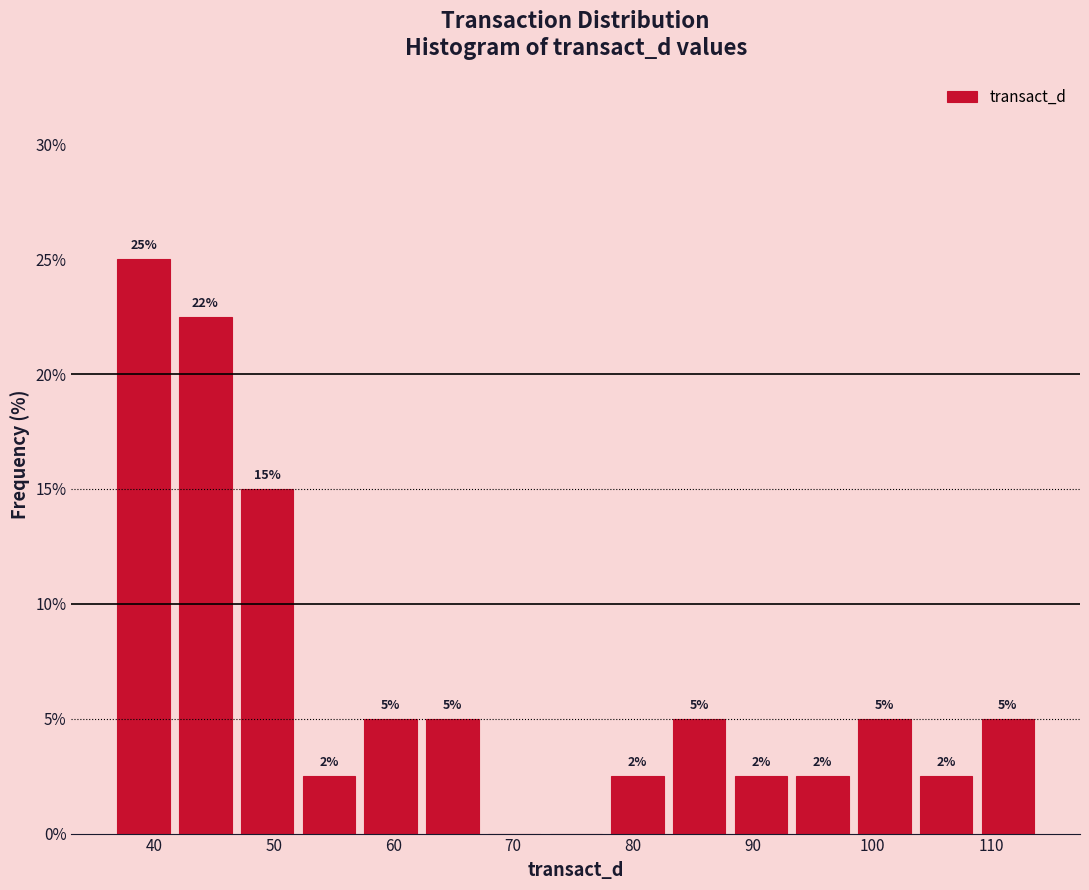

Over which range of the x-axis is the bar tallest?

37 to 42